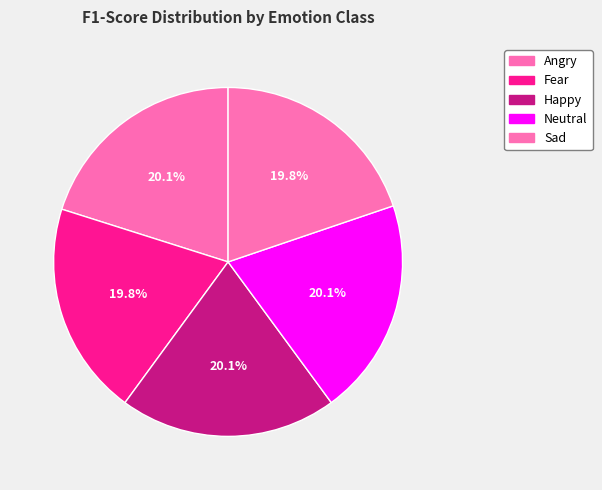

What percentage do Neutral and Angry together represent?

40.2%